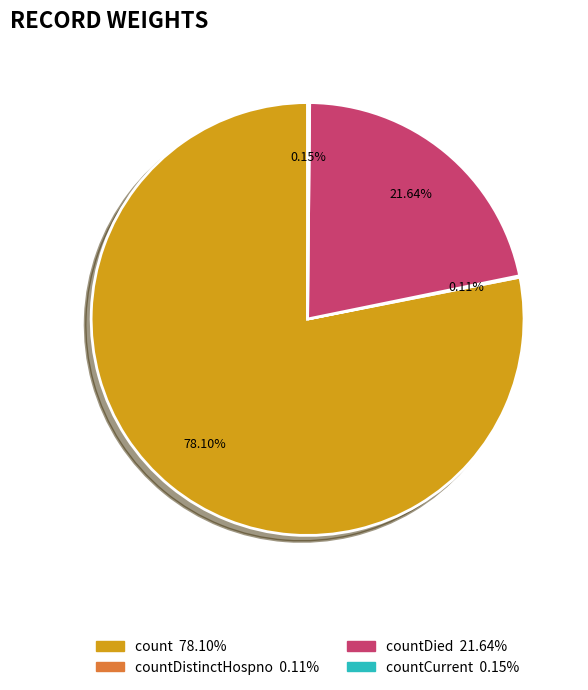

Is there any slice that represents more than half of the pie?

Yes